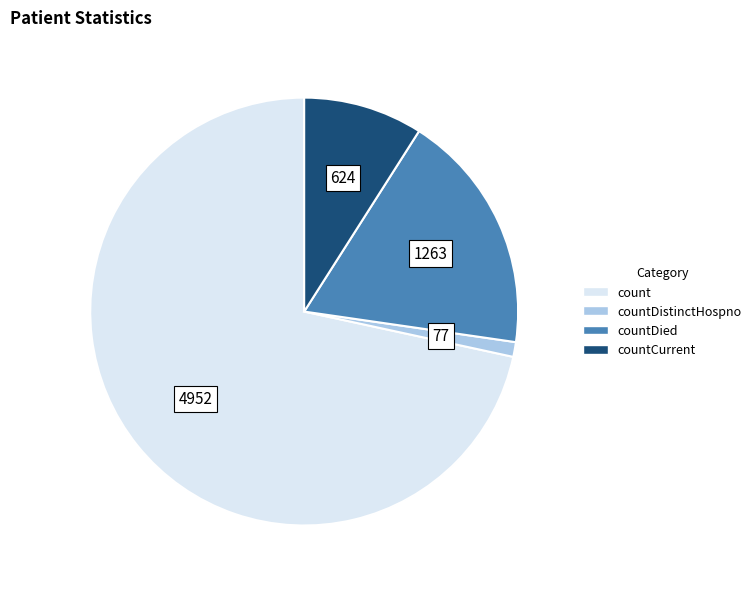

Does any single category account for the majority?

Yes